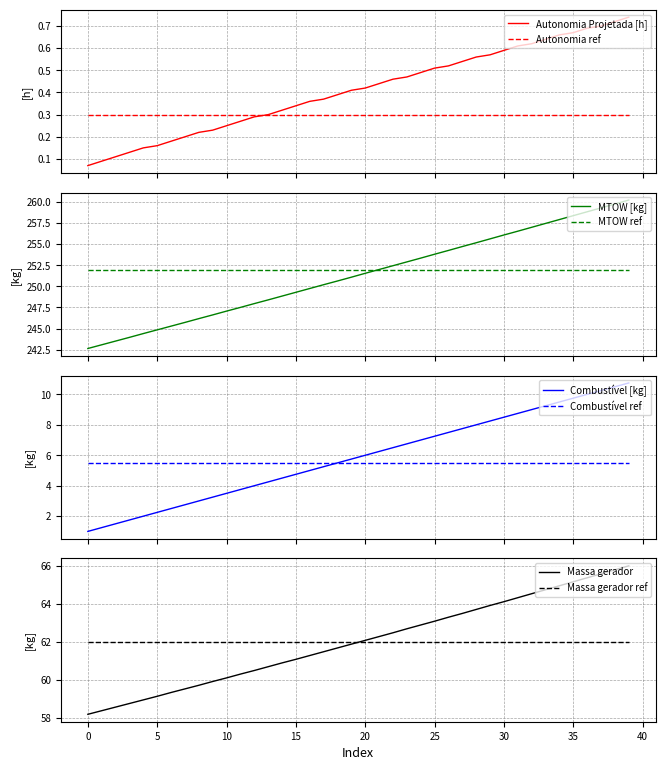

What is the sum of all Combustivel [kg] values?

235.0